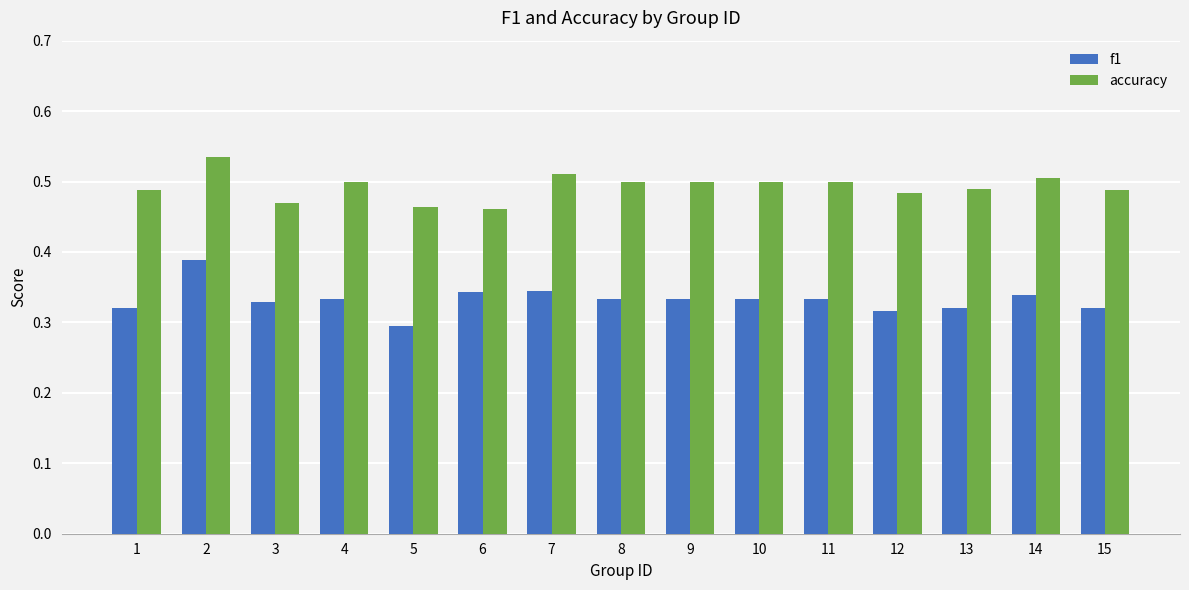

True or false: f1 has a value of 0.3 at 7.

True